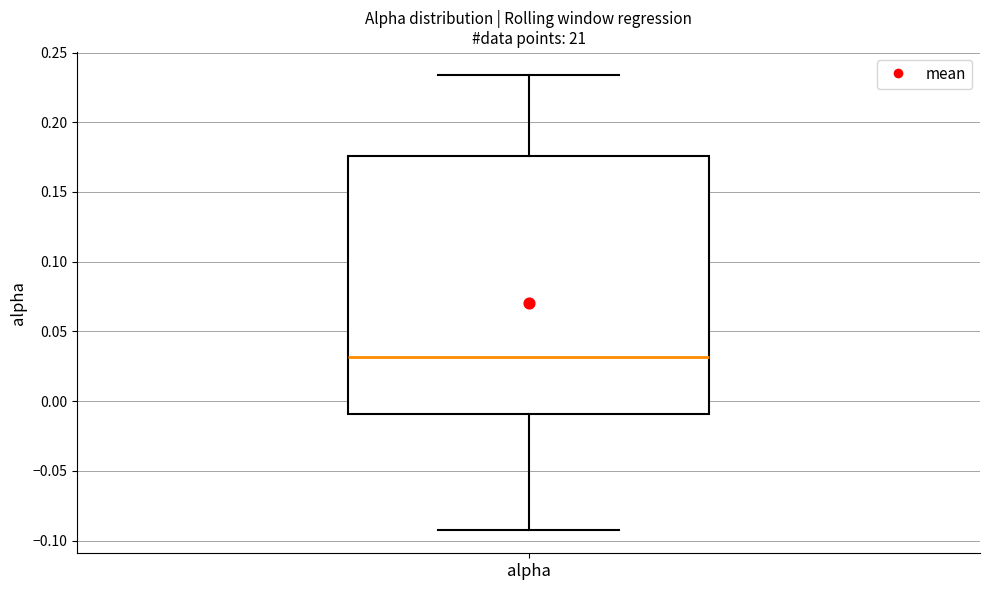

Read this box plot against the y-axis: the position of the median line, the range covered by the box, and the ends of both whiskers. The values are not printed on the chart, so give them approximately, as read against the axis.

median 0.030, box -0.010 to 0.175, whiskers -0.095 to 0.235